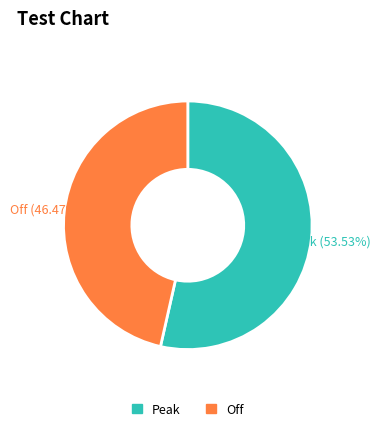

How many segments does this pie chart have?

2